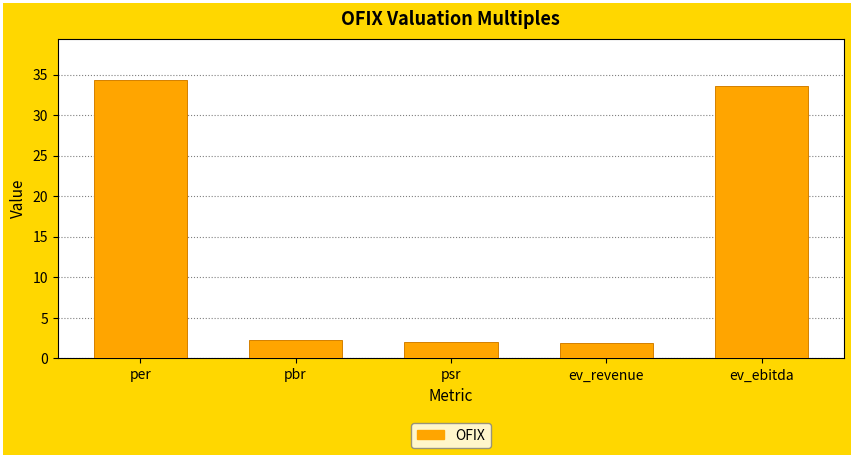

What is the difference between the maximum and second lowest values?

32.3